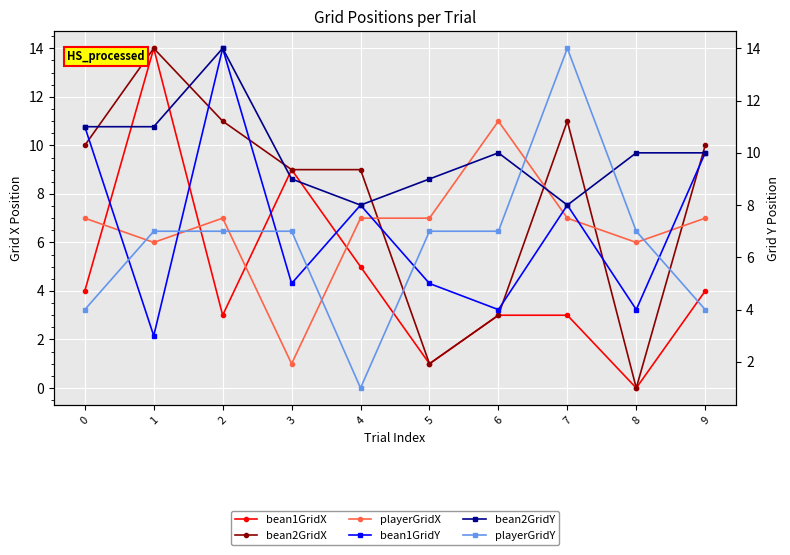

Is the value of bean1GridX at 4 greater than the value of bean1GridY at 7?

No